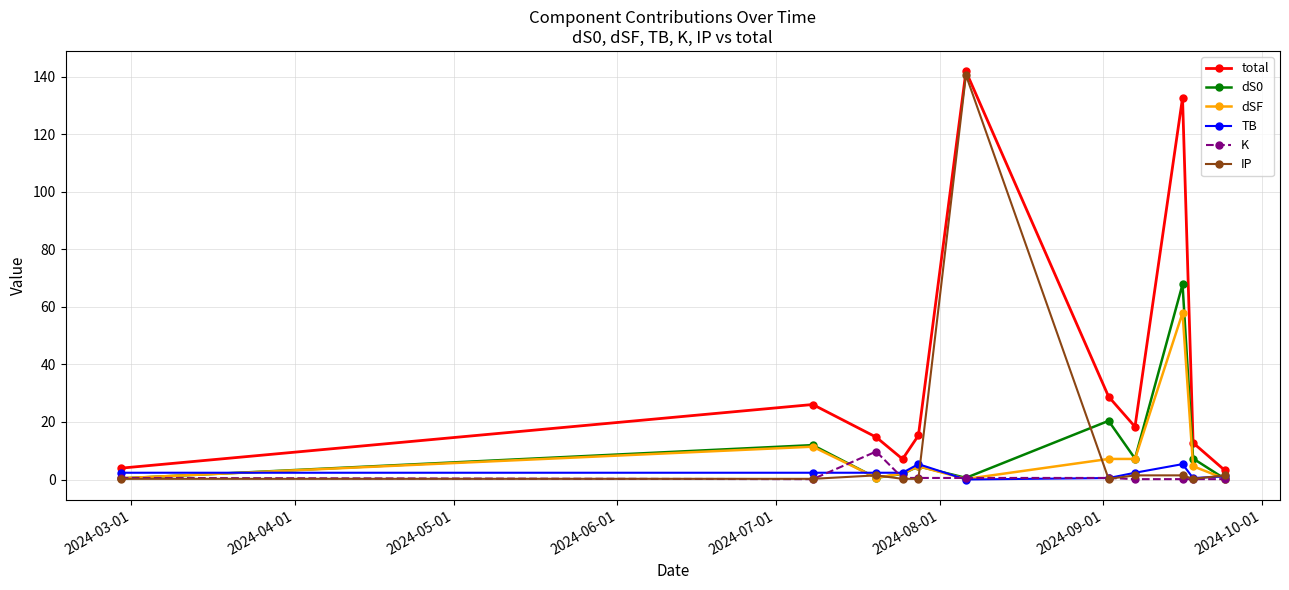

Which series has the largest total across all categories?

total